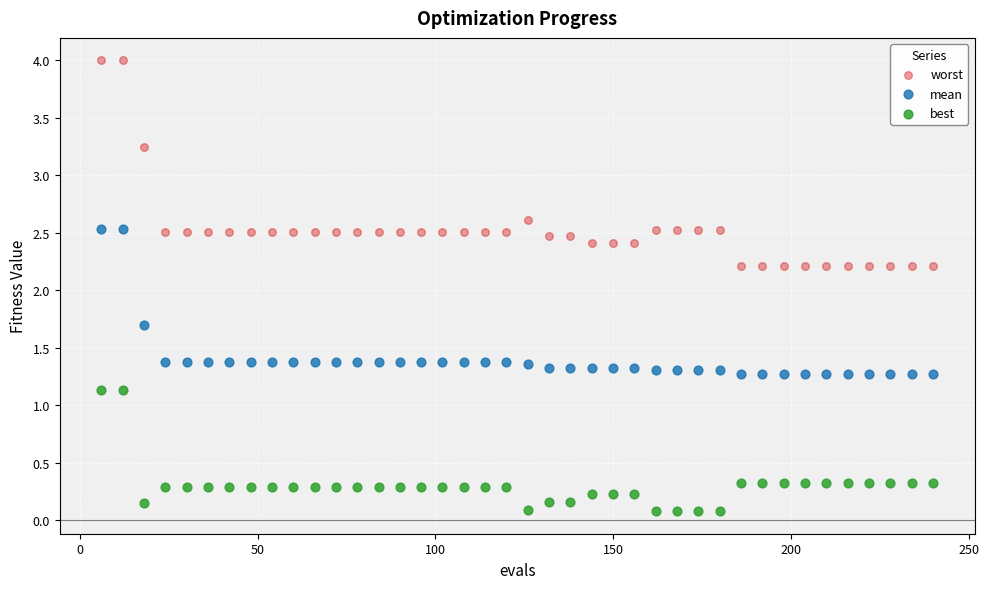

Which series contains the highest Y value?

worst